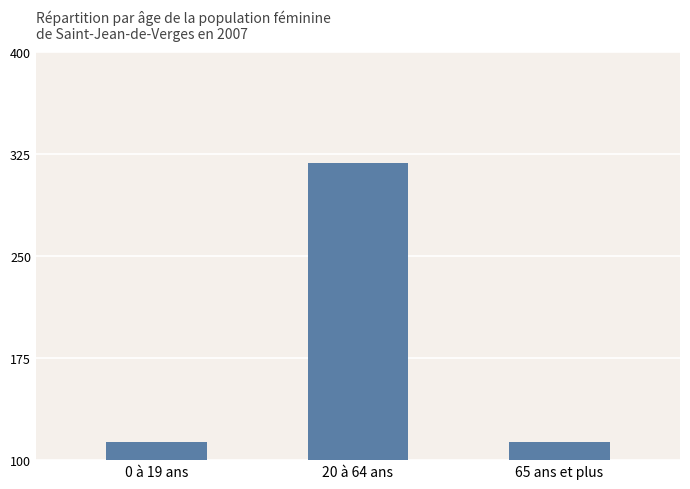

Between 0 à 19 ans and 20 à 64 ans, which is larger?

20 à 64 ans